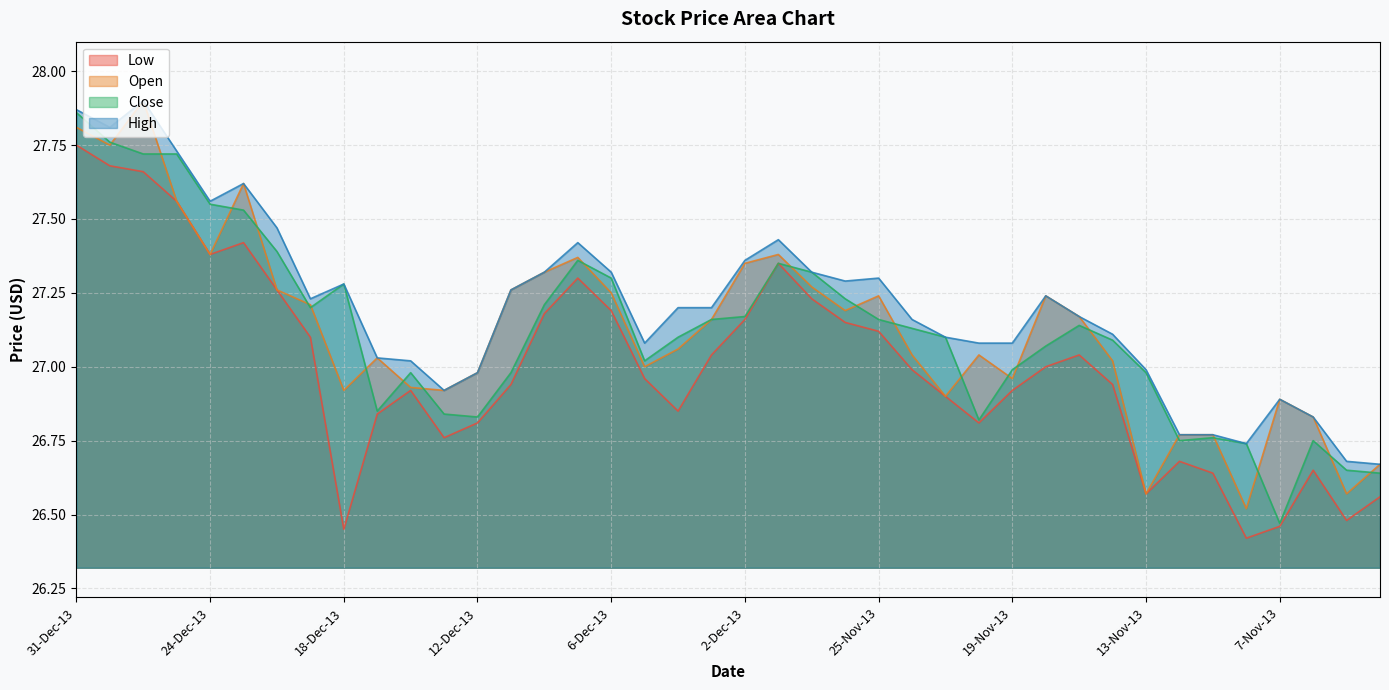

How many data points in Close are less than 27?

15